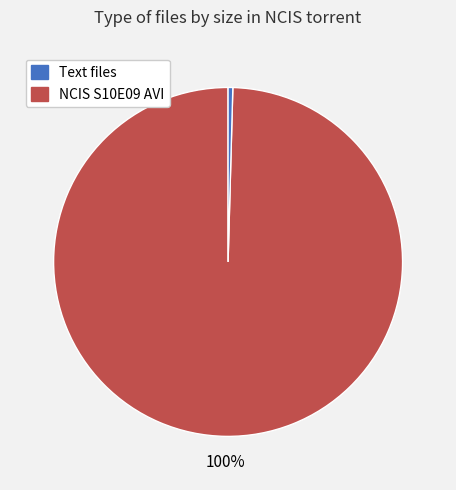

To the nearest percent, what is the average slice percentage?

50%